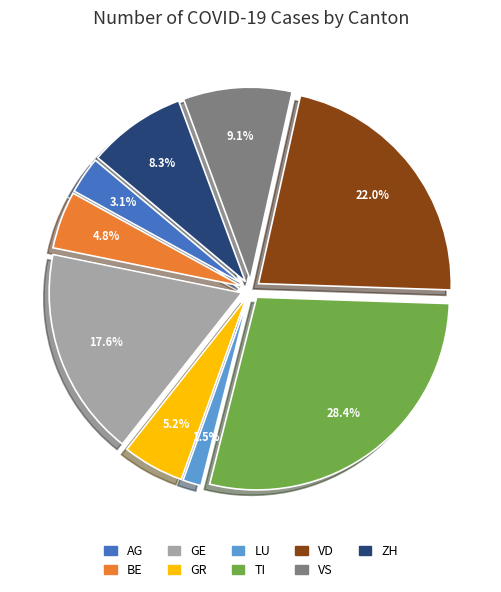

Between TI and GR, which is larger?

TI